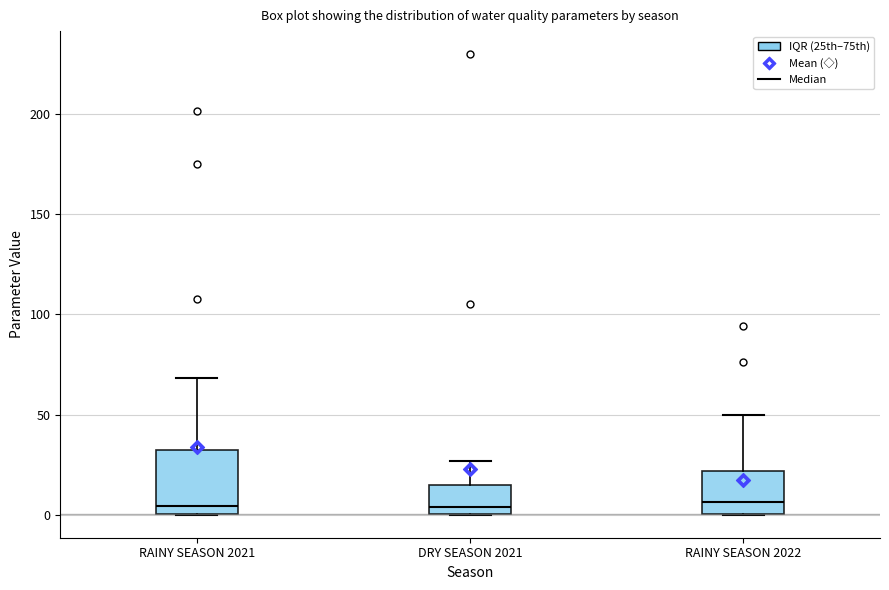

Comparing the boxes themselves (not the whiskers), which one is the tallest?

RAINY SEASON 2021